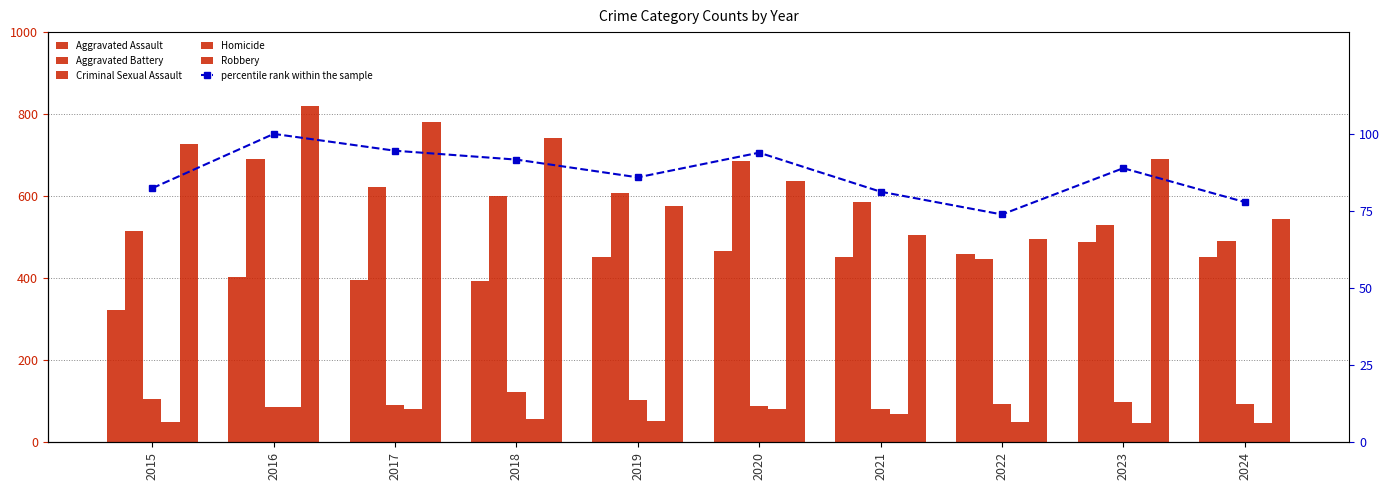

Where is Aggravated Battery nearest to the value 568?

2021